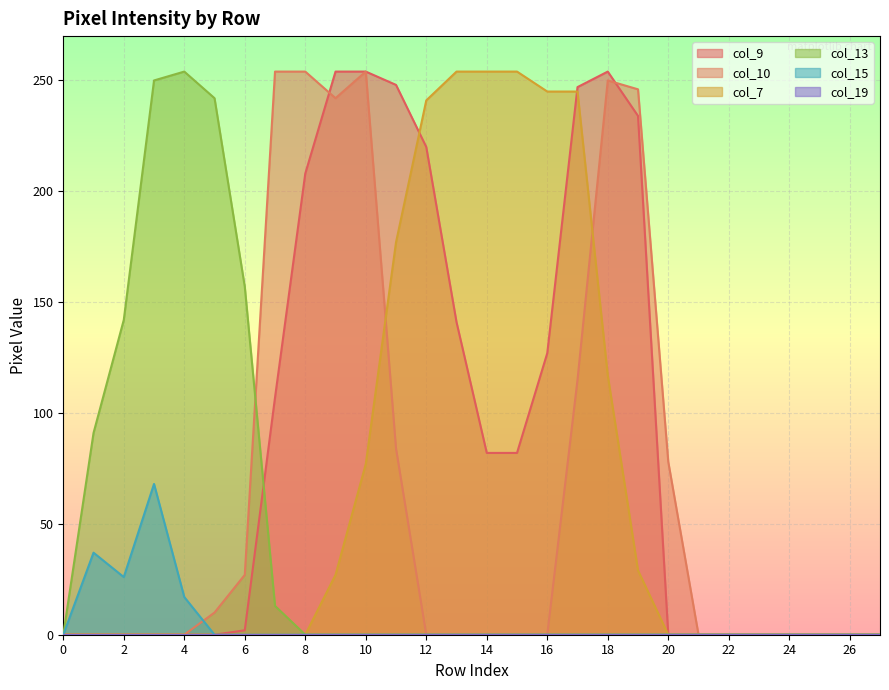

How many interior local valleys does the col_10 series have?

1